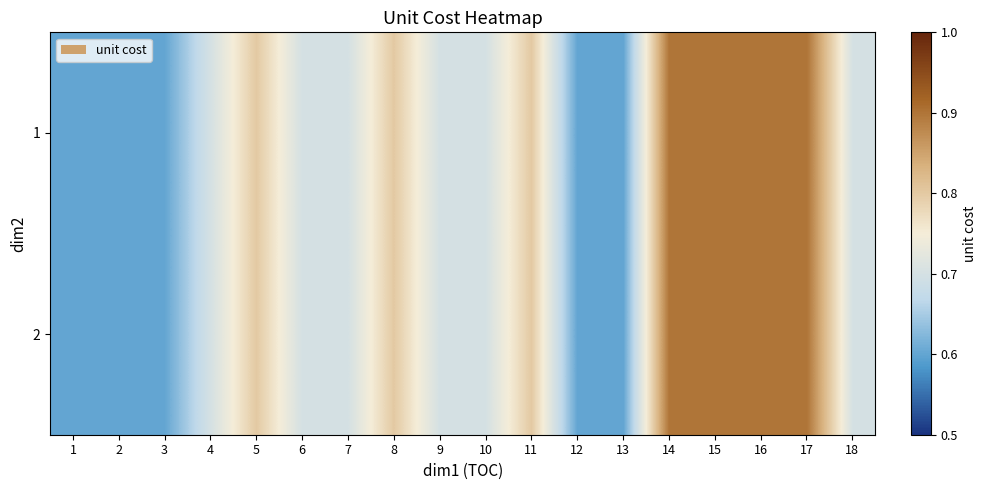

How many series are shown in this chart?

2